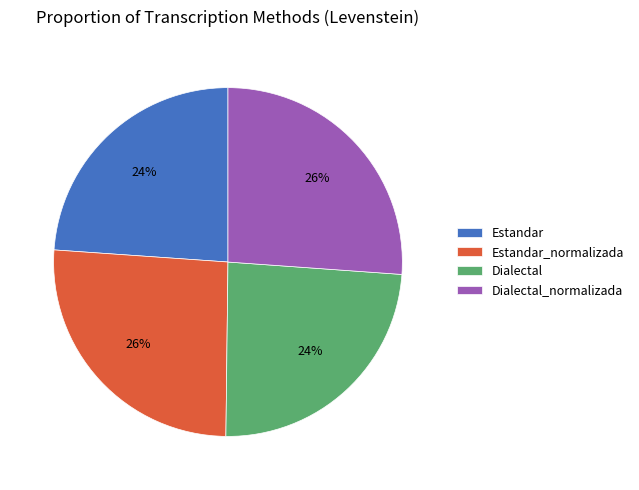

How many slices are in this pie chart?

4